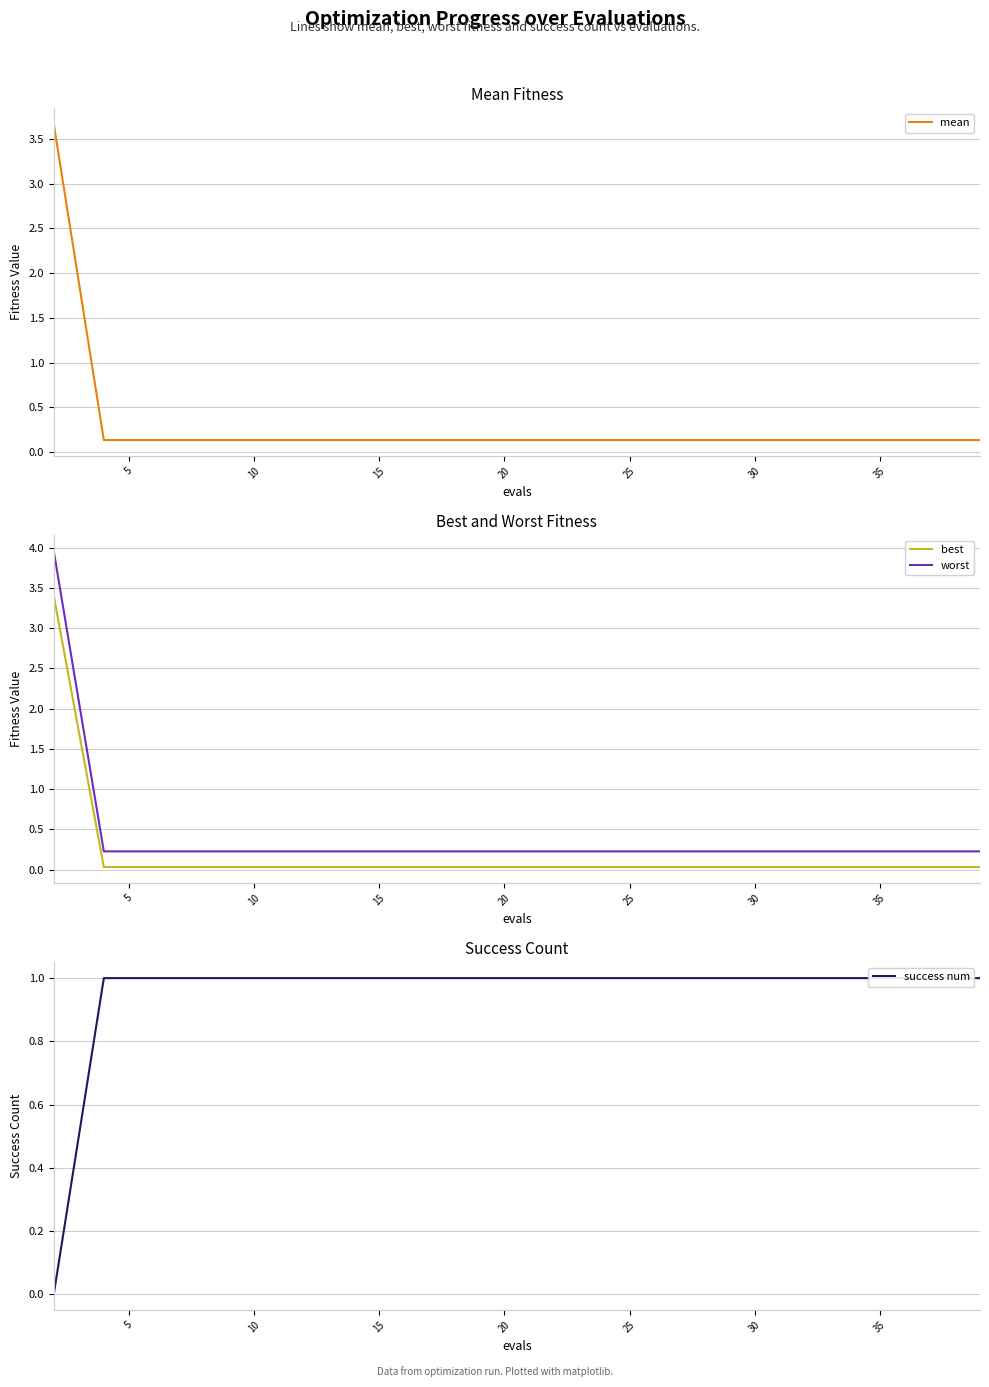

How many success num values are between 1 and 2?

19